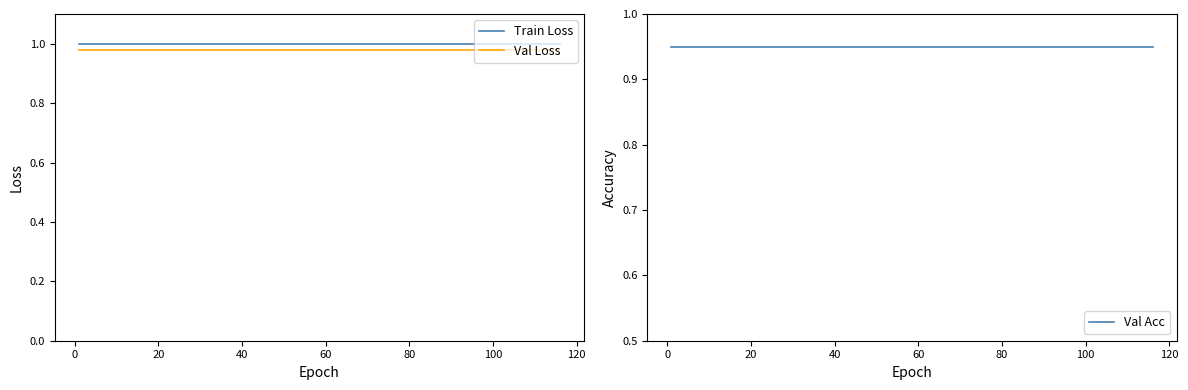

True or false: Train Loss has more than 1 interior local peaks.

False